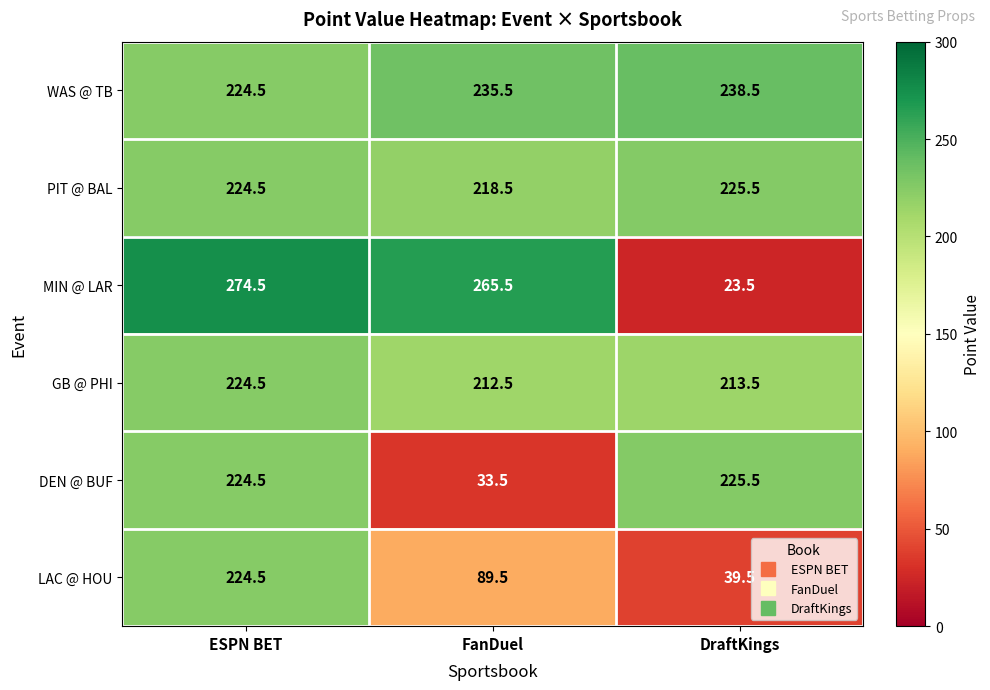

At FanDuel, list the series in order from smallest to largest.

DEN @ BUF, LAC @ HOU, GB @ PHI, PIT @ BAL, WAS @ TB, MIN @ LAR